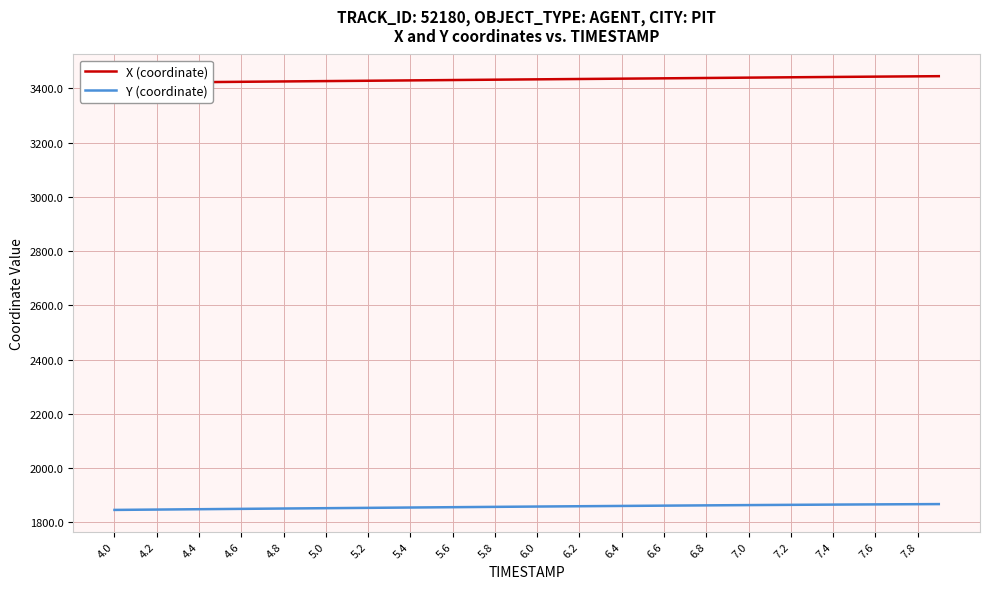

What is the sum of all X (coordinate) values?

137299.3